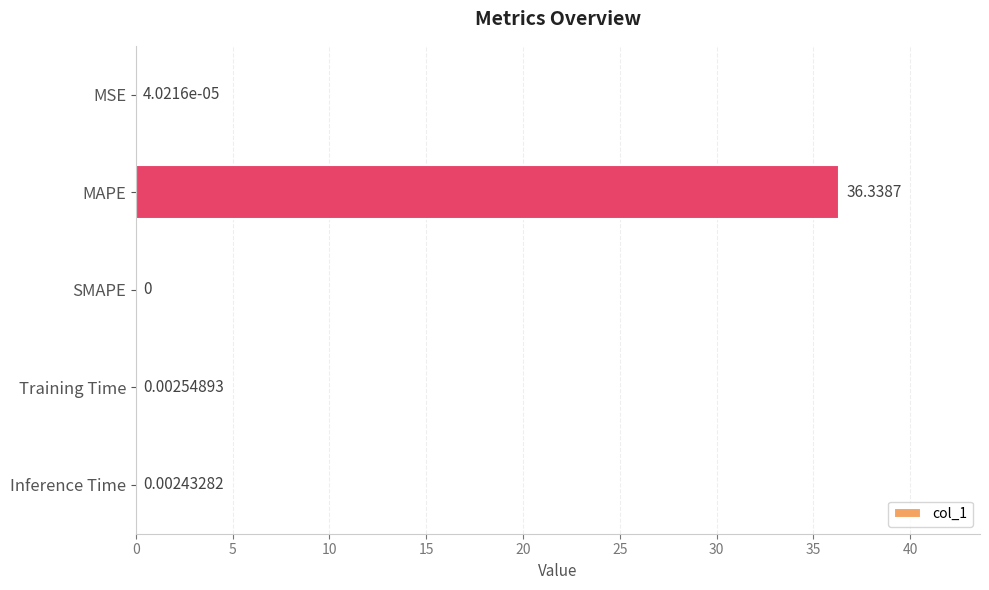

What is the sum of the values at MAPE and Inference Time?

36.3